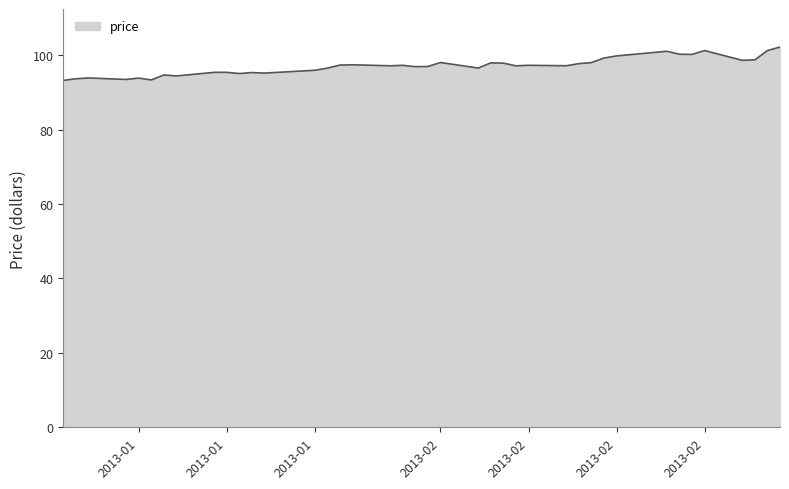

What is the difference between the maximum and minimum values?

9.0